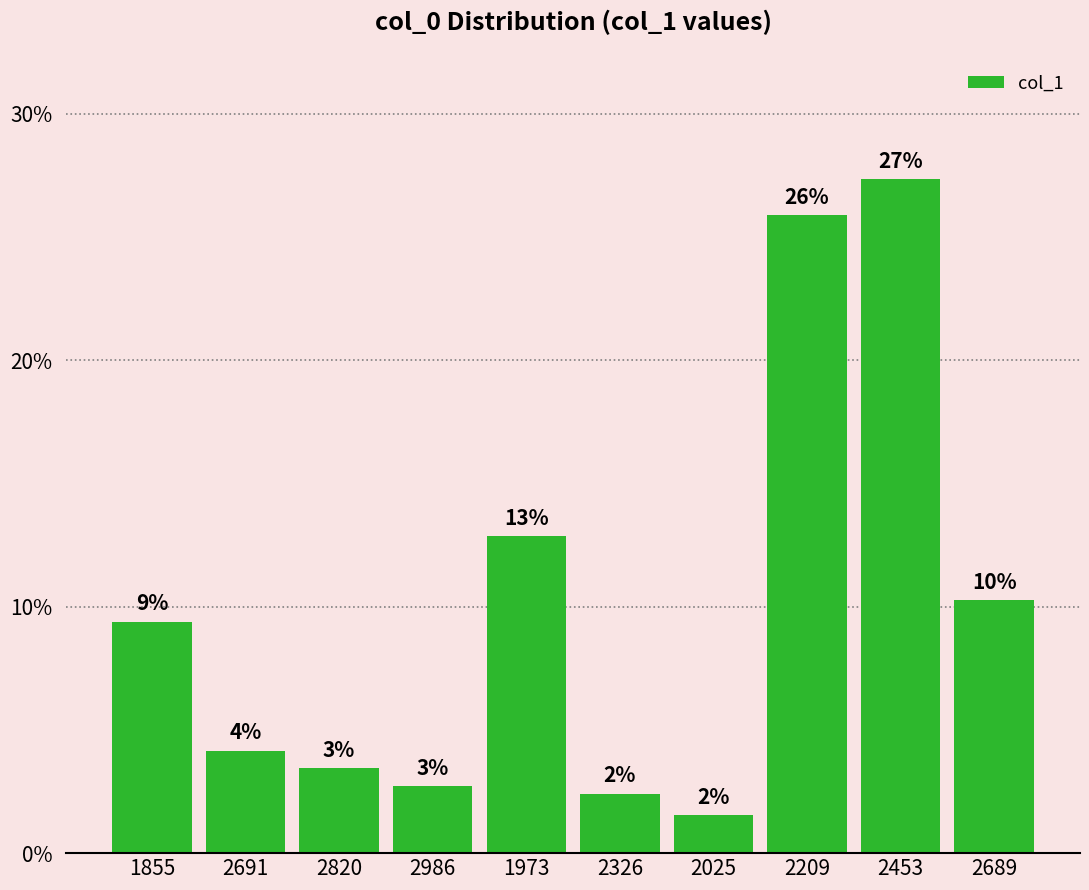

Are the bars grouped side by side (vs. stacked)?

No